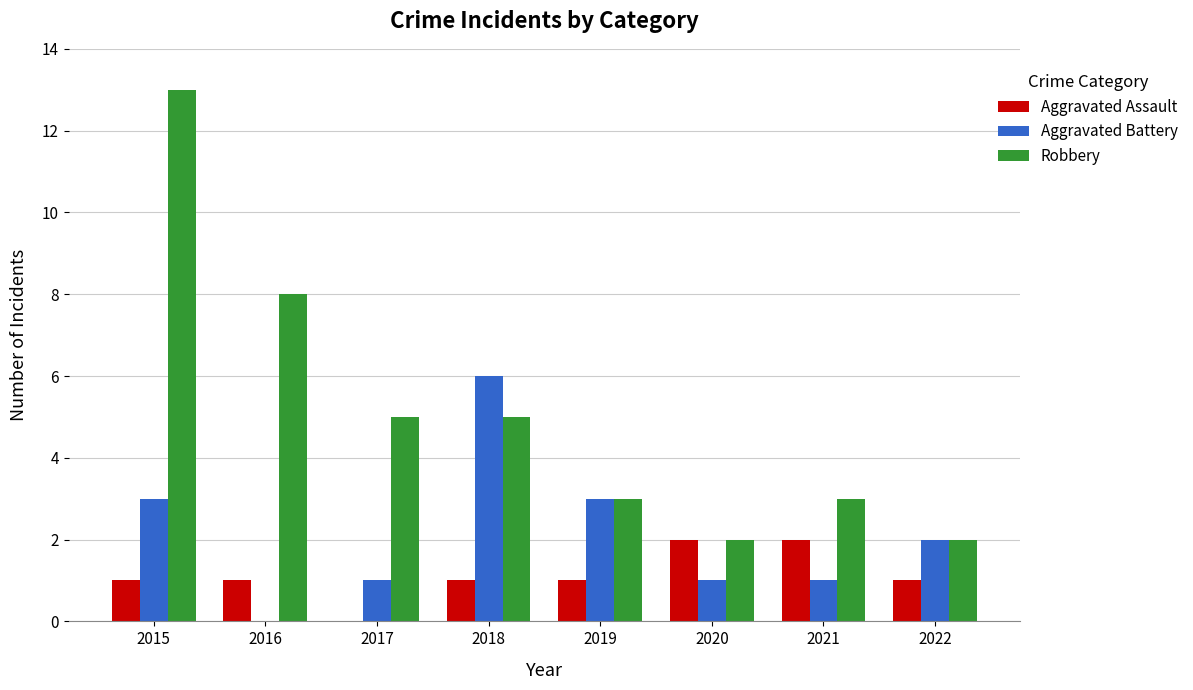

True or false: Aggravated Assault has a value of 2 at 2020.

True